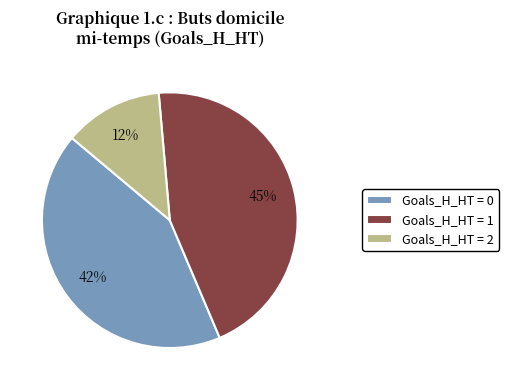

To the nearest percent, what is the difference between the largest and smallest slice percentages?

32%